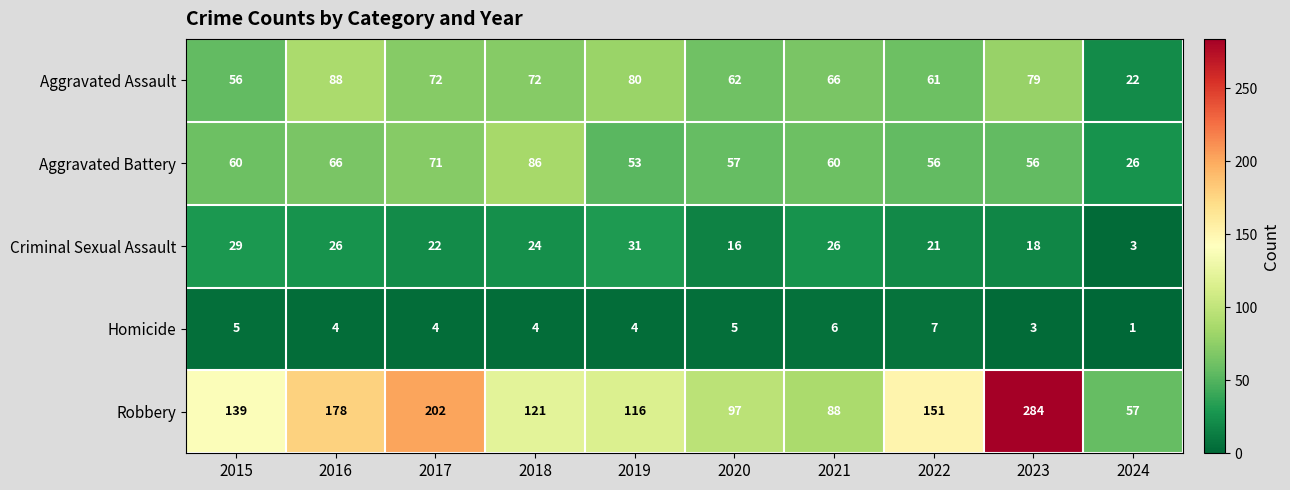

Which series has the largest total across all categories?

Robbery